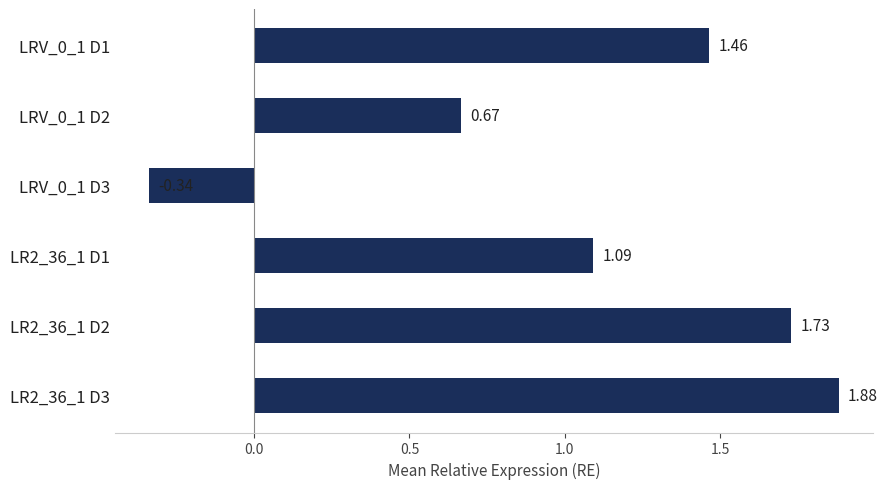

How many categories are shown in the chart?

6